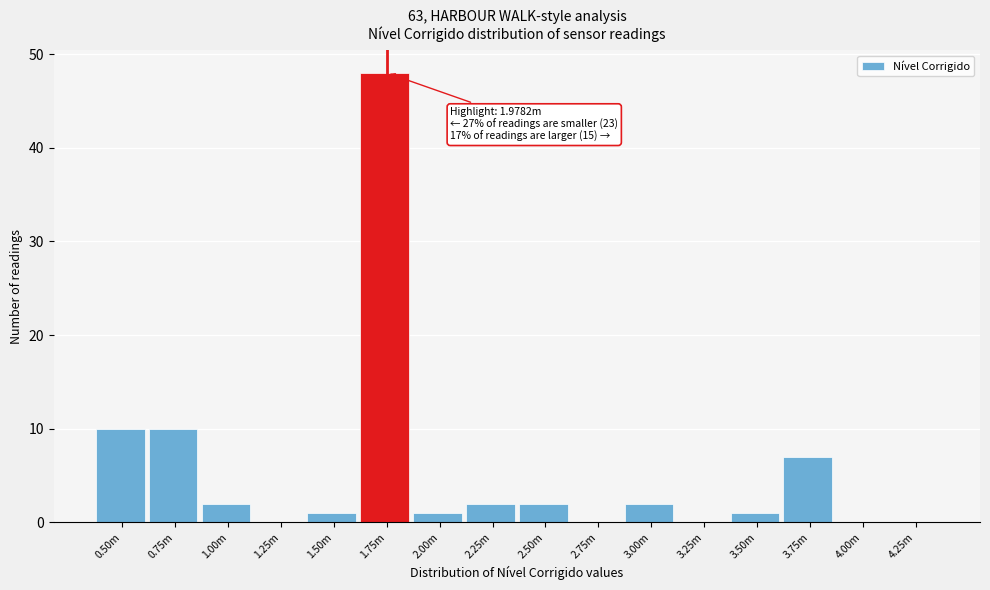

Reading right to left, extract all data points from this chart.

4.25m=0	4.00m=0	3.75m=7	3.50m=1	3.25m=0	3.00m=2	2.75m=0	2.50m=2	2.25m=2	2.00m=1	1.75m=48	1.50m=1	1.25m=0	1.00m=2	0.75m=10	0.50m=10